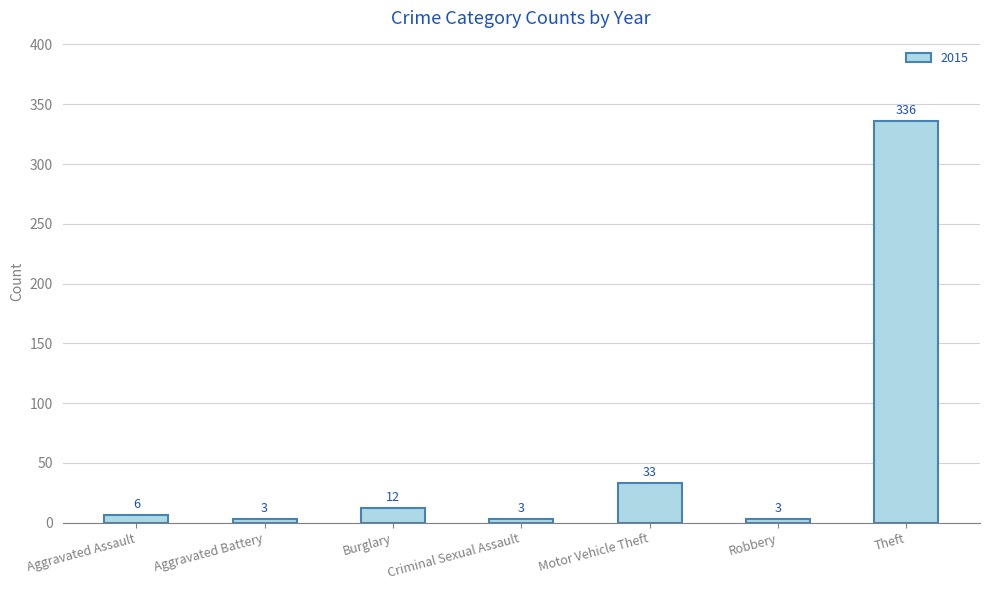

What is the change in value from Criminal Sexual Assault to Theft?

+333